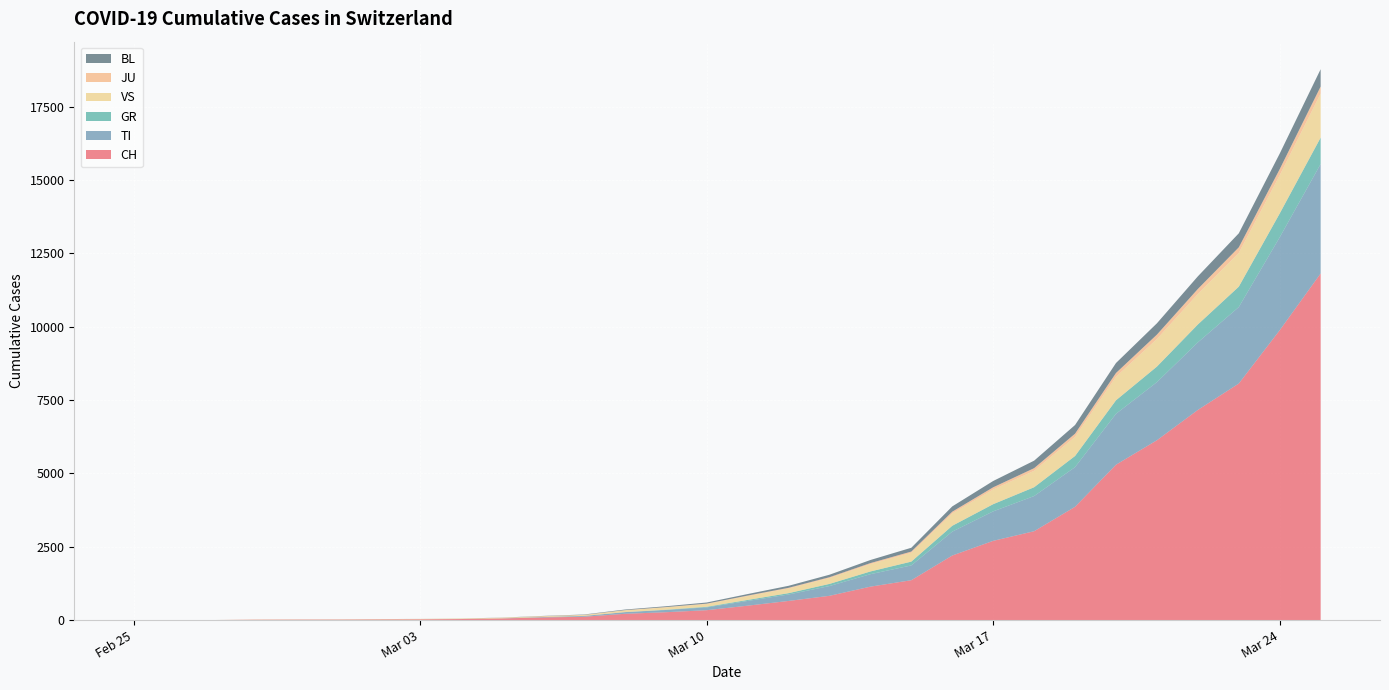

Reading right to left, transcribe all the data shown in this chart.

CH: 11811	9877	8060	7161	6128	5294	3860	3028	2700	2200	1359	1139	827	652	491	337	268	214	114	90	56	36	27	22	16	15	13	2	1	0
TI: 3730	3167	2606	2302	1980	1735	1352	1199	1005	814	504	425	333	220	161	96	76	57	28	15	3	0	0	0	0	0	0	0	0	0
GR: 900	812	695	610	530	461	380	300	245	200	130	93	73	46	35	20	9	0	0	0	0	0	0	0	0	0	0	0	0	0
VS: 1500	1300	1150	1040	940	800	650	560	500	420	300	250	200	160	130	95	80	60	30	25	20	15	12	10	7	6	6	0	0	0
JU: 240	210	190	170	150	130	110	90	75	60	42	35	28	22	18	13	10	8	6	4	2	1	1	1	1	1	1	1	0	0
BL: 590	530	478	430	385	340	295	255	215	180	130	105	85	68	52	38	28	20	12	8	4	2	1	1	1	1	0	0	0	0